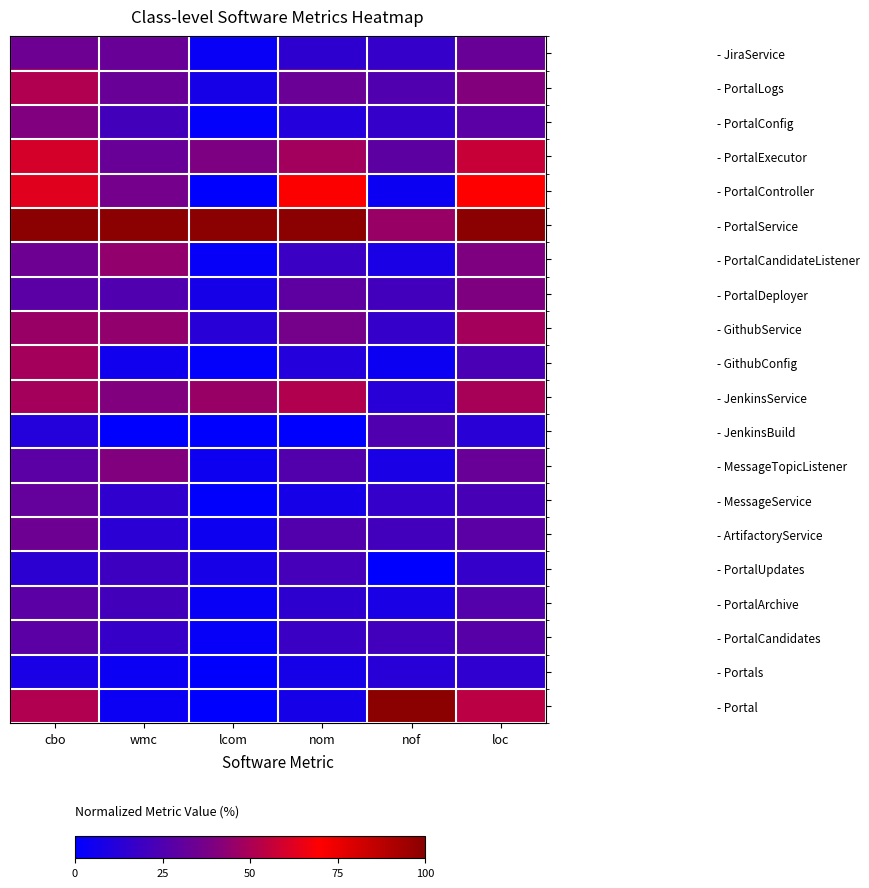

Which has a higher value, nof or cbo?

cbo